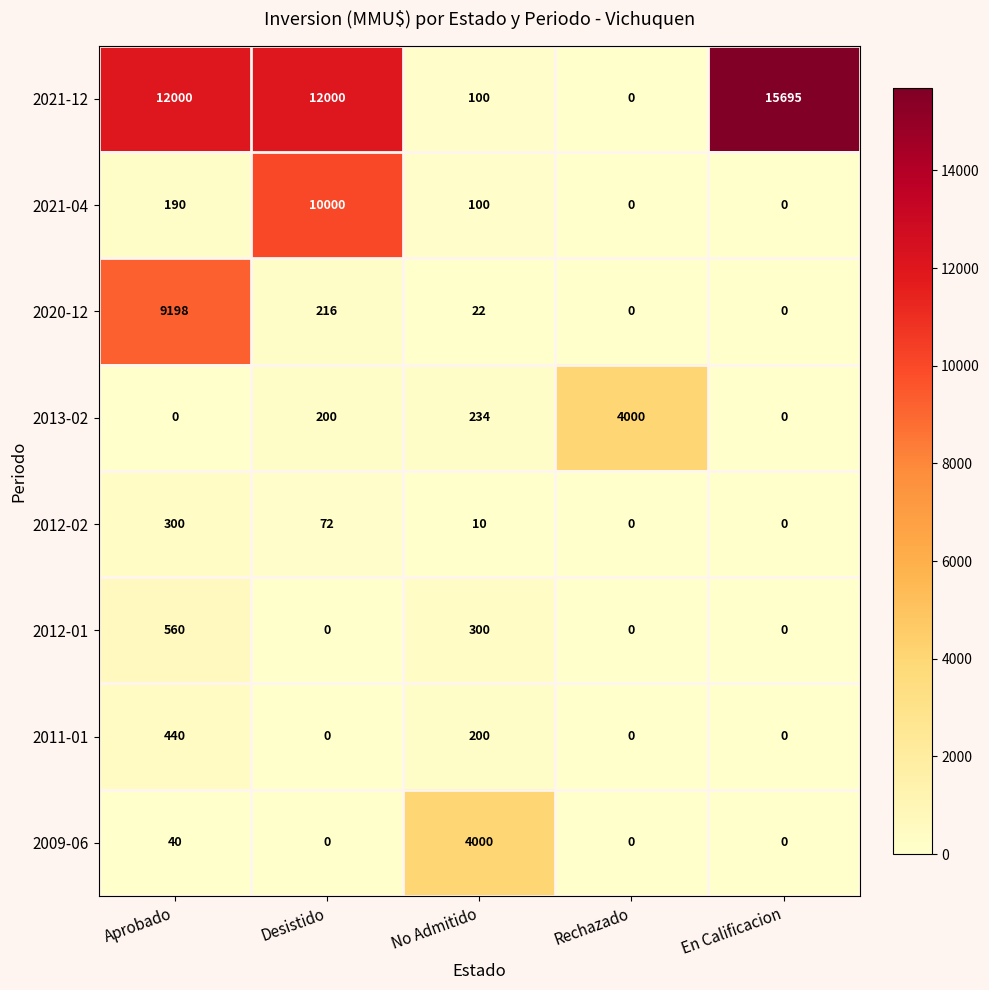

What is the maximum value shown in the chart?

15695